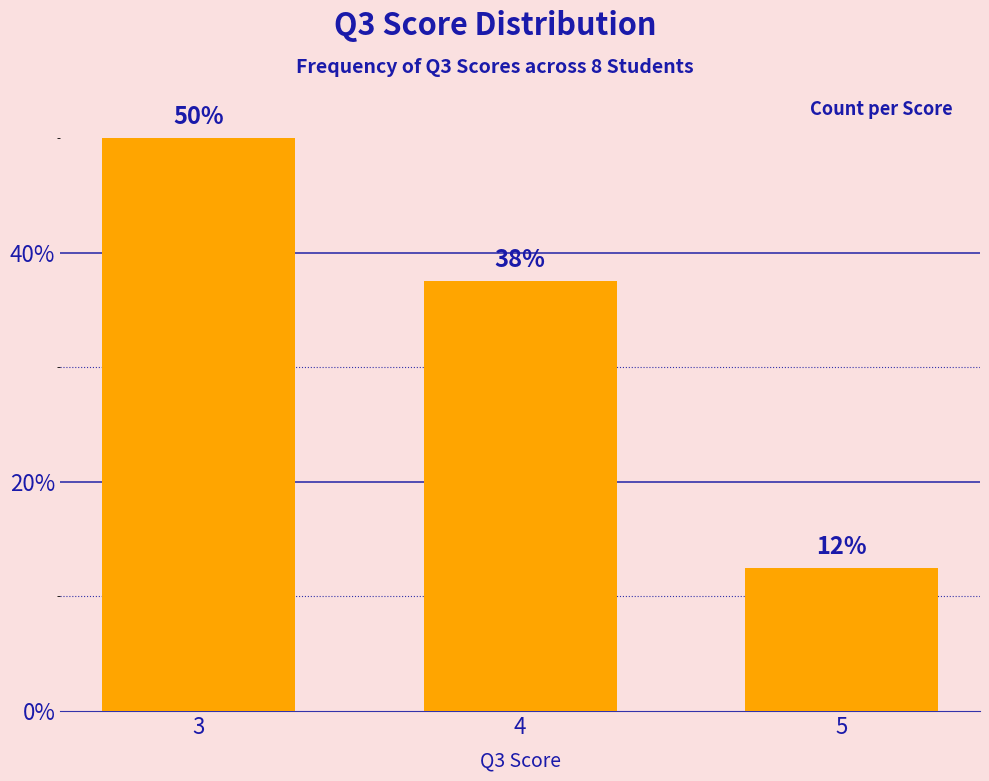

Rank the categories by value from lowest to highest.

5, 4, 3